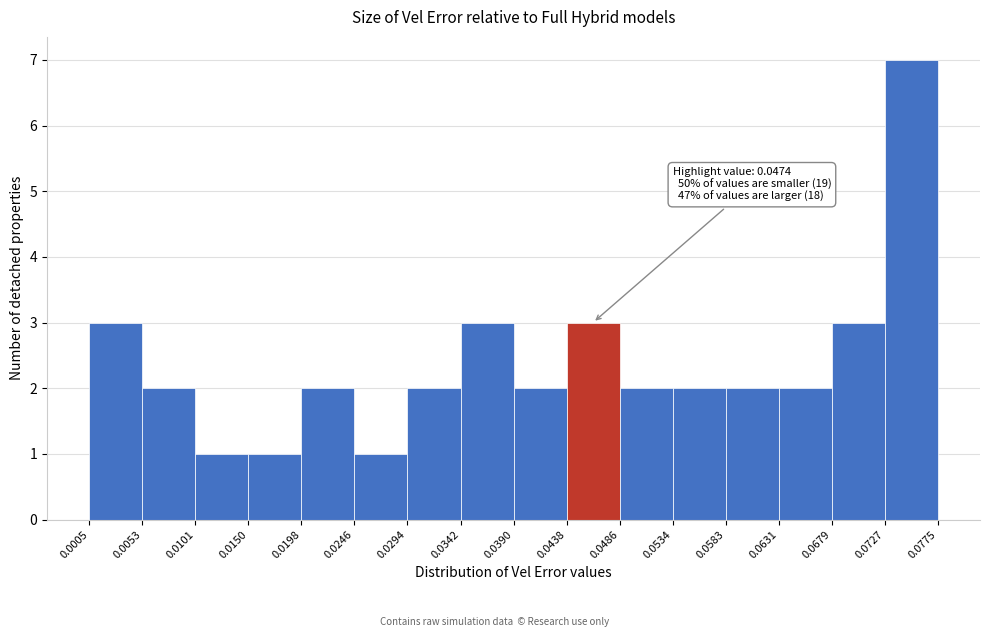

Which range on the x-axis has the tallest bar?

0.0727 to 0.0775